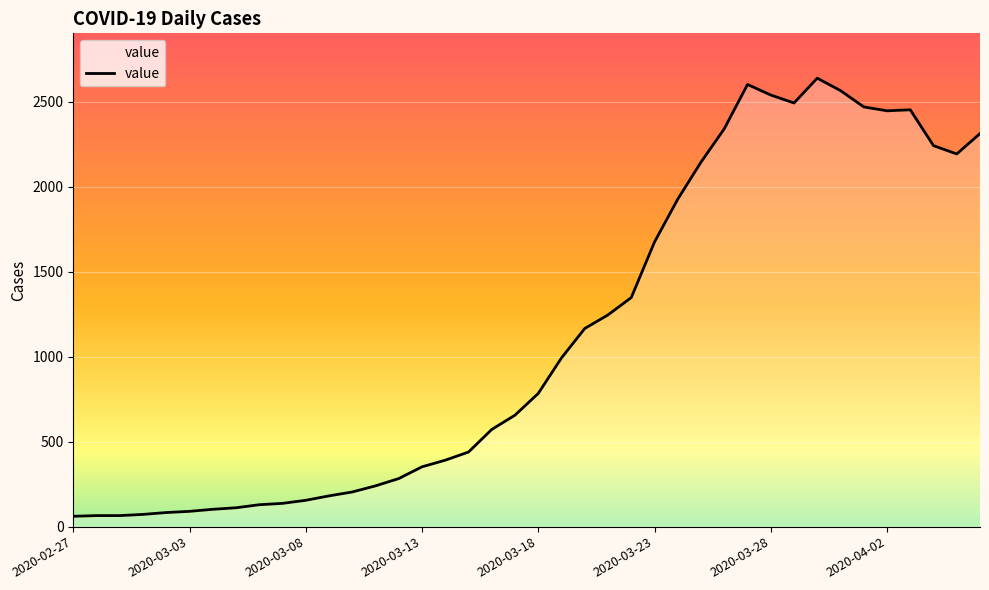

What is the difference between the maximum and minimum values?

2578